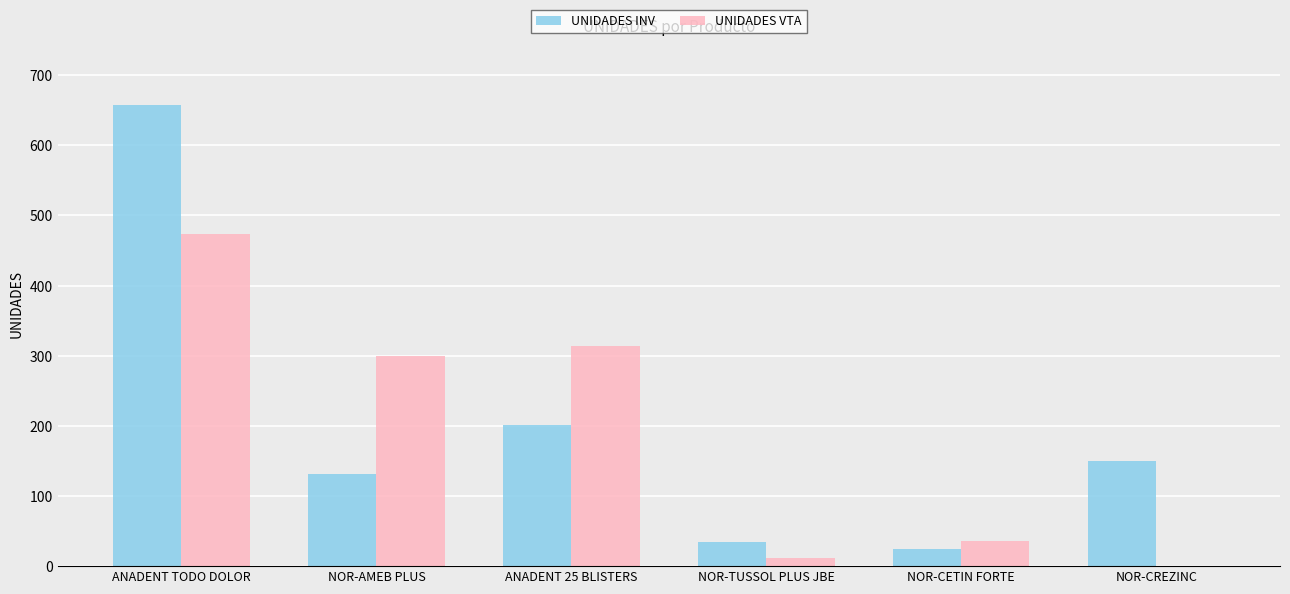

What is the highest value of the UNIDADES INV series?

657.0